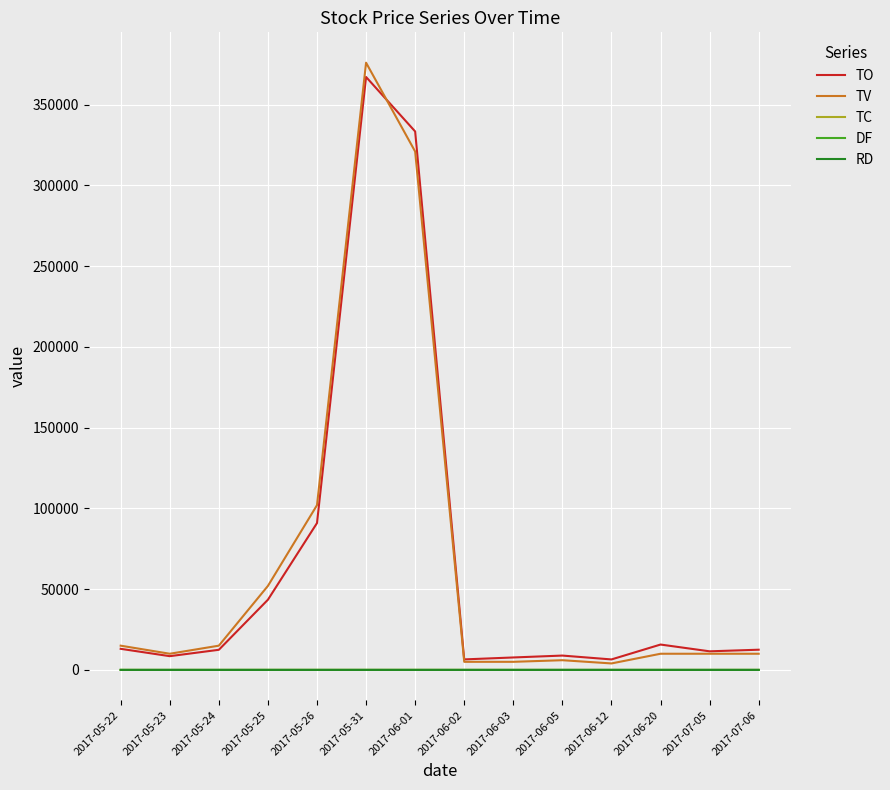

At how many categories does at least one series exceed 204028?

2